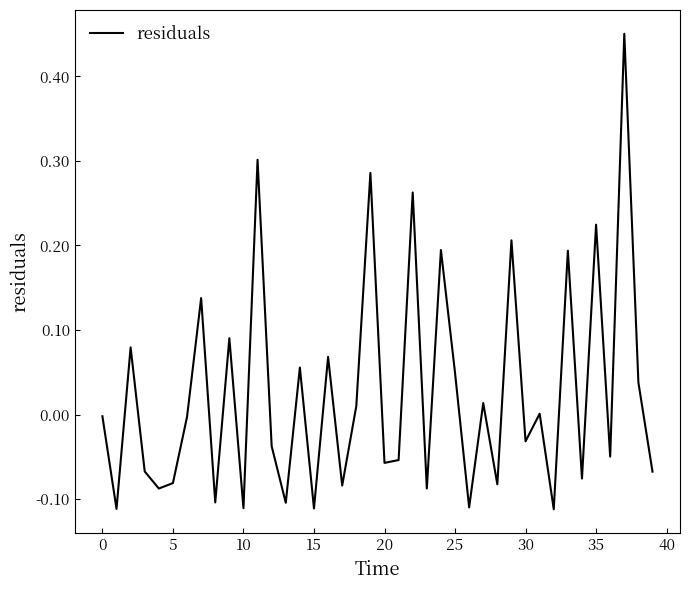

What is the difference between the maximum and minimum values?

0.6